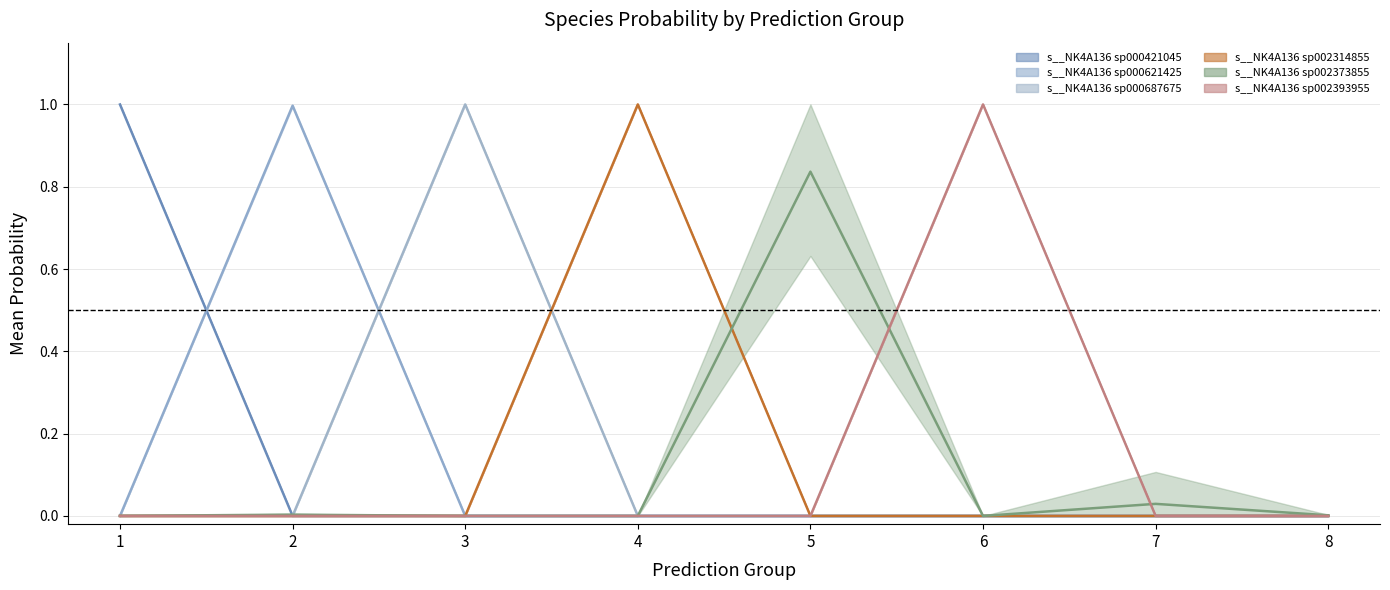

At how many categories does at least one series exceed 0?

8